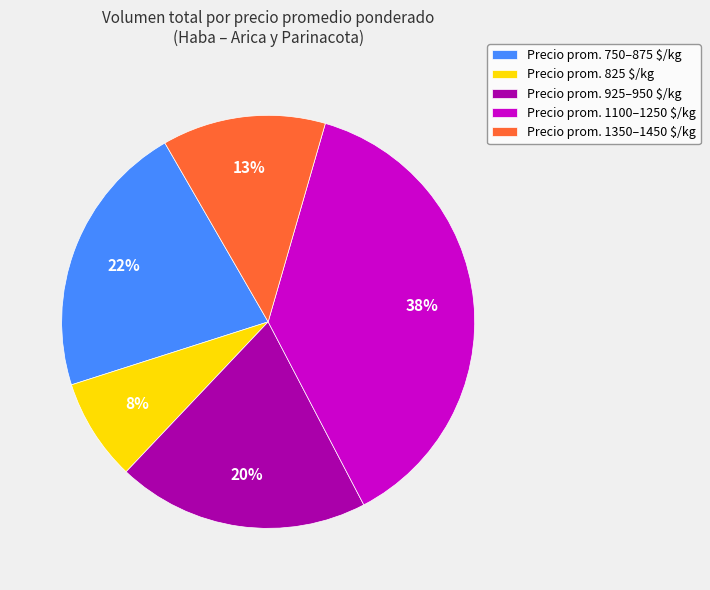

To the nearest percent, what is the difference between the largest and smallest slice percentages?

30%